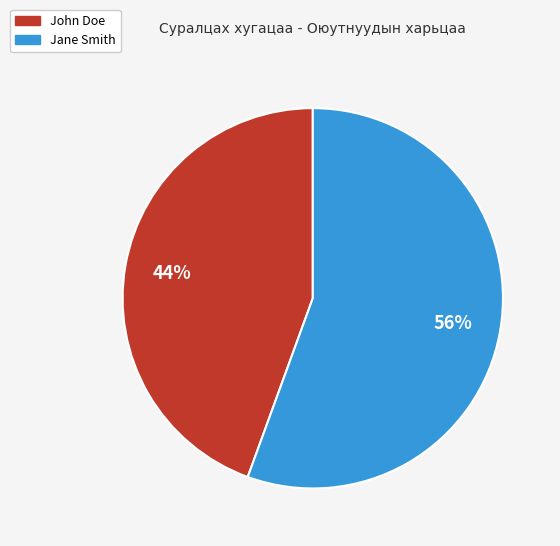

Do John Doe and Jane Smith together represent more than half of the pie?

Yes